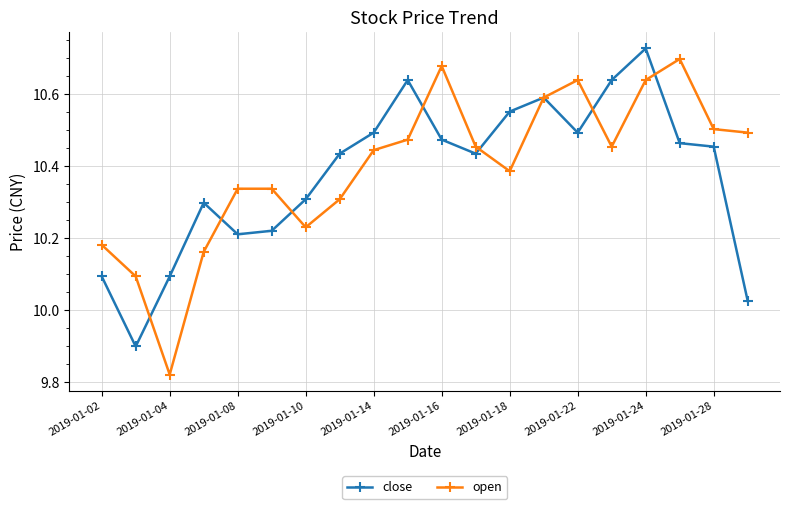

At how many categories does at least one series exceed 10?

20